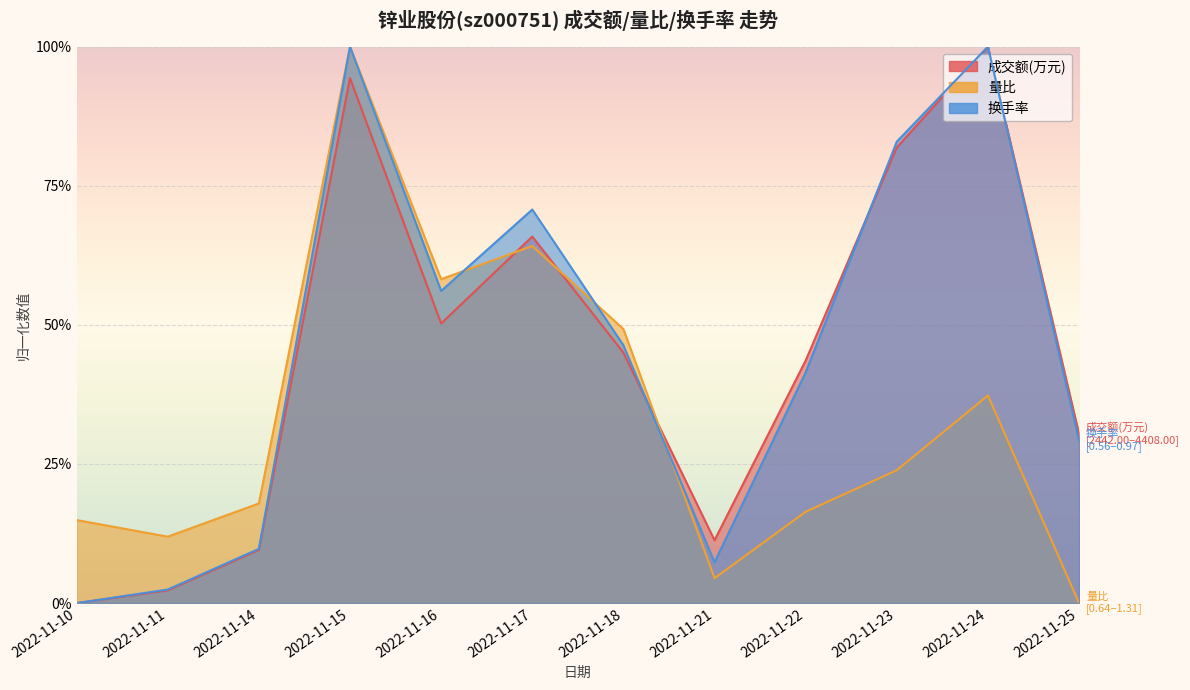

Is it true that 换手率 equals 0.1 at 2022-11-21?

False